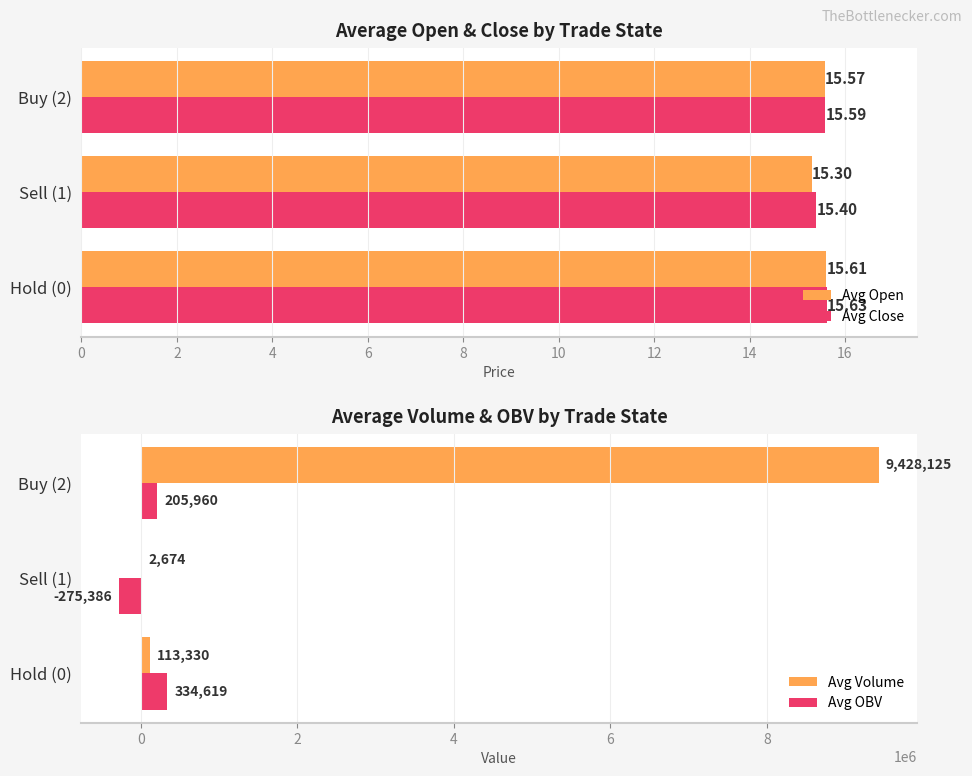

What are all the series names shown in the legend?

Avg Open, Avg Close, Avg Volume, Avg OBV